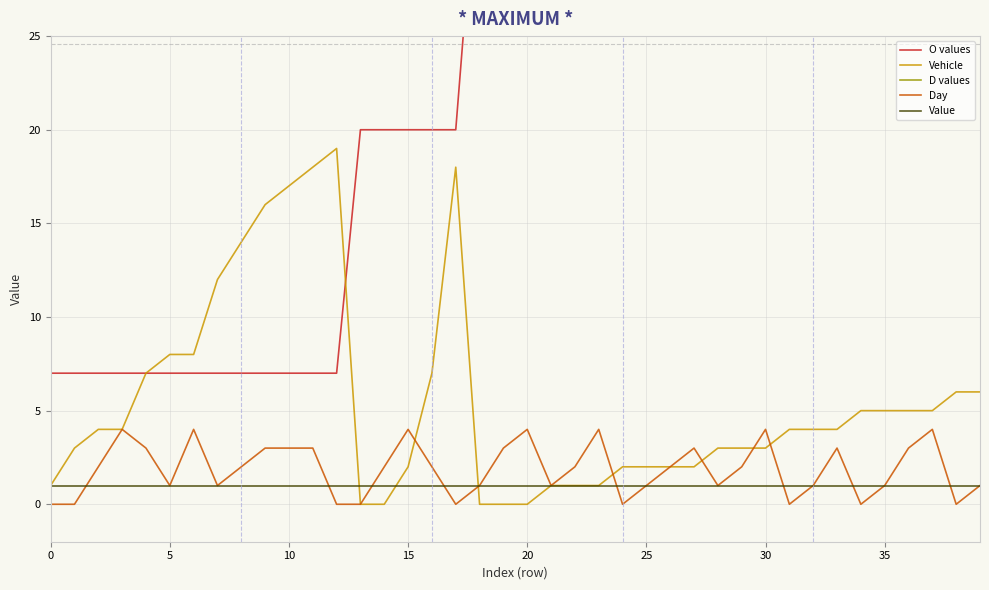

How many times do O values and Vehicle cross each other?

1